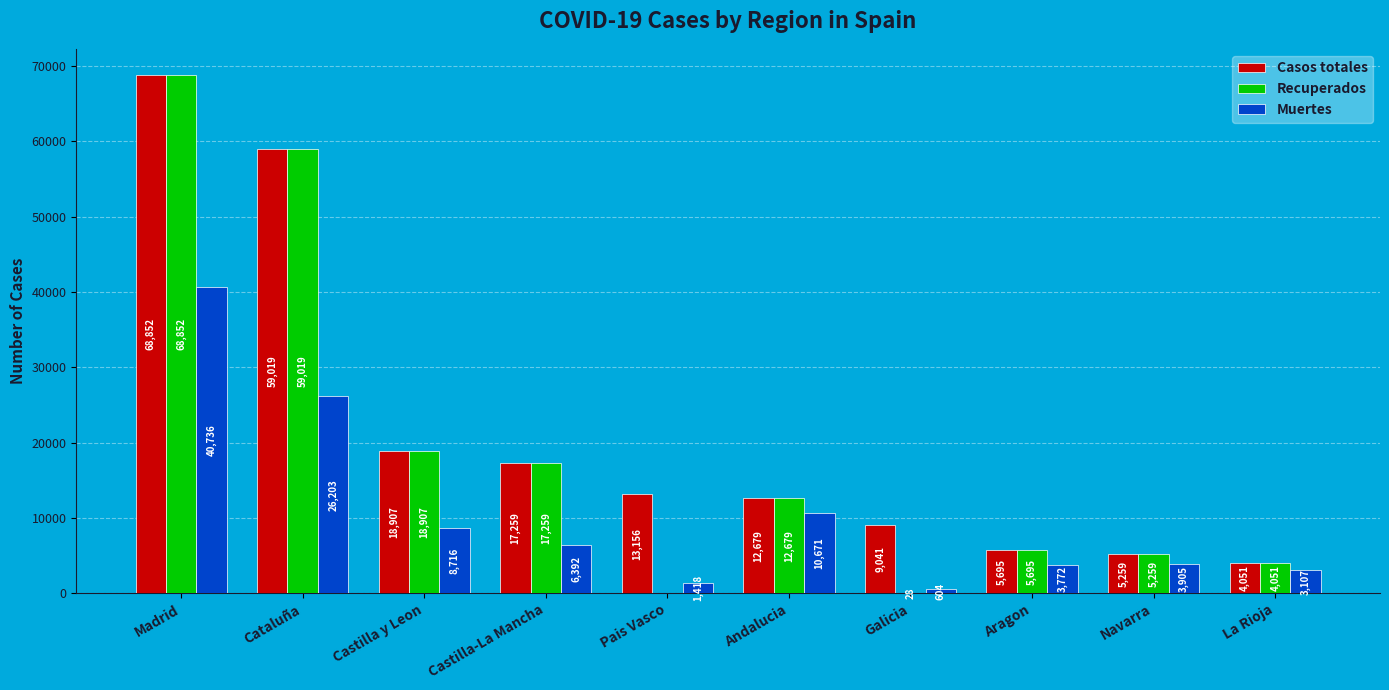

How many categories are shown in the chart?

10